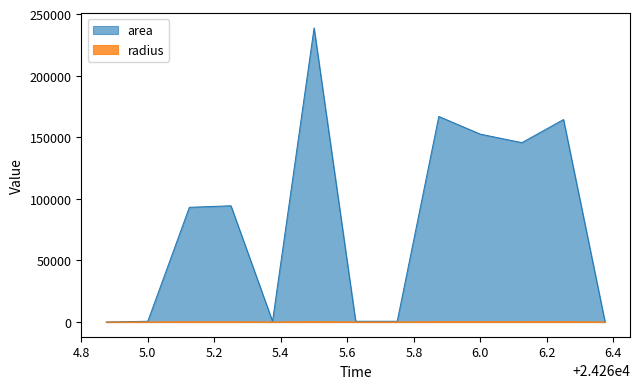

What is the maximum value shown in the chart?

238750.0